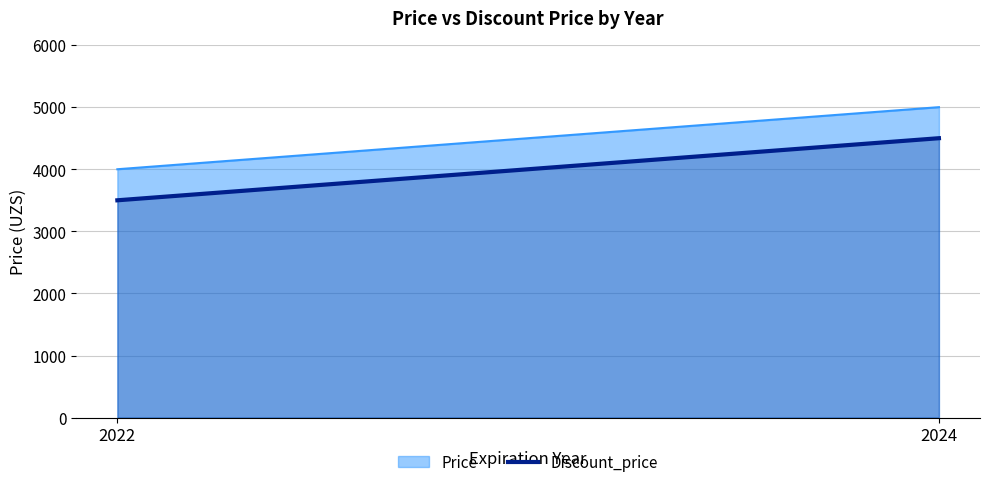

How many lines are shown in the chart?

1